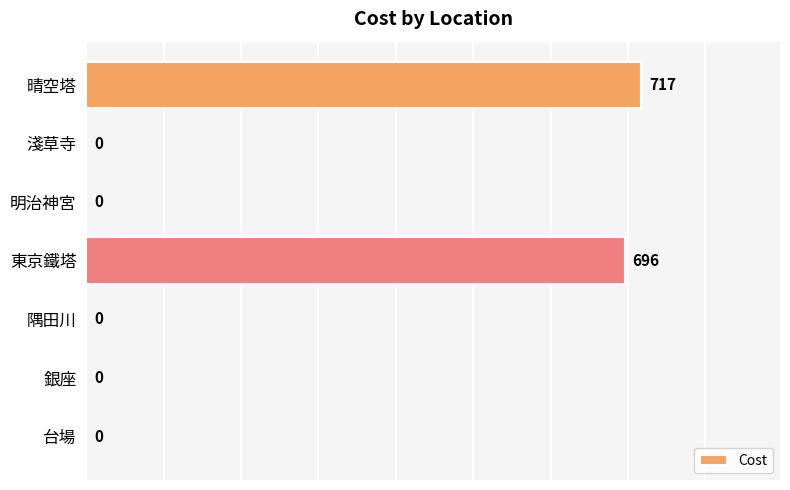

What is the maximum value shown in the chart?

717